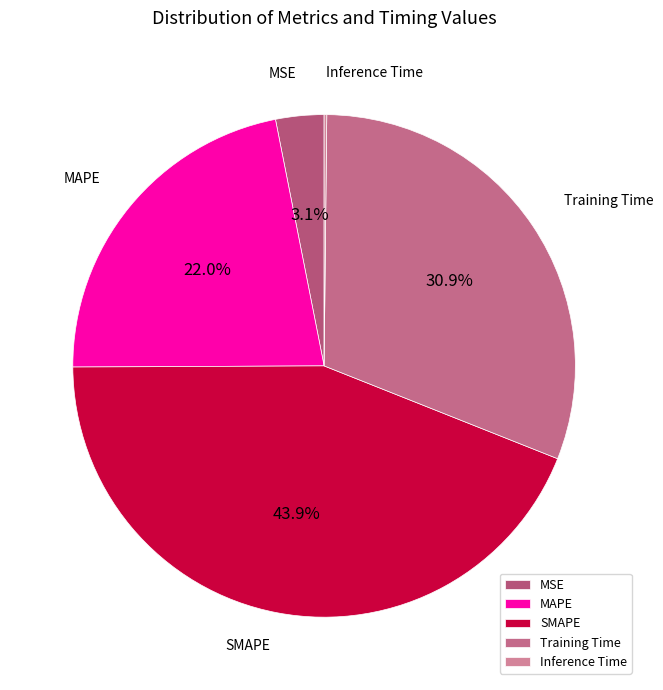

The MAPE slice represents 33% of the pie. True or false?

False